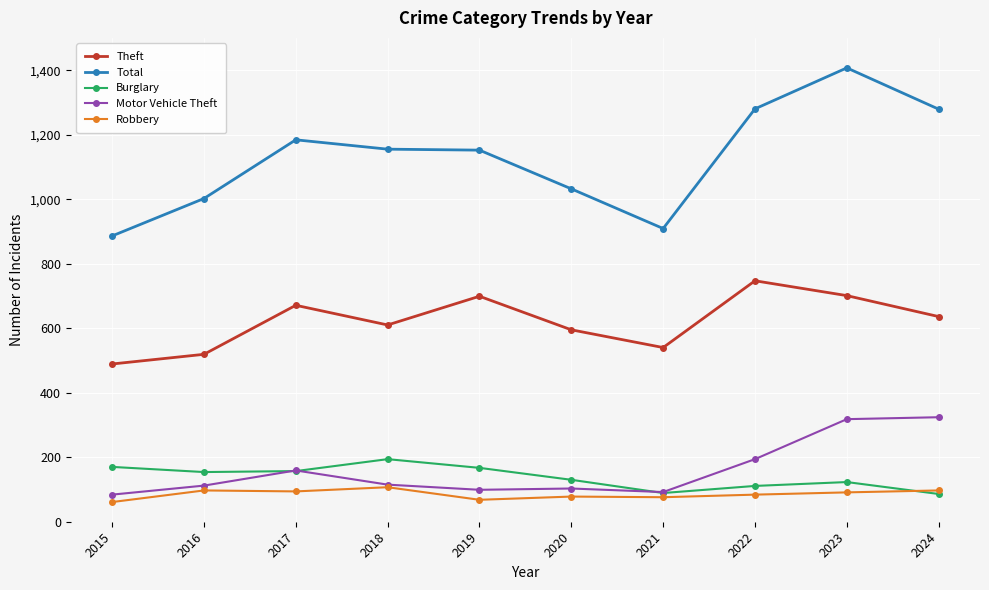

Read the Theft value at 2019.

699